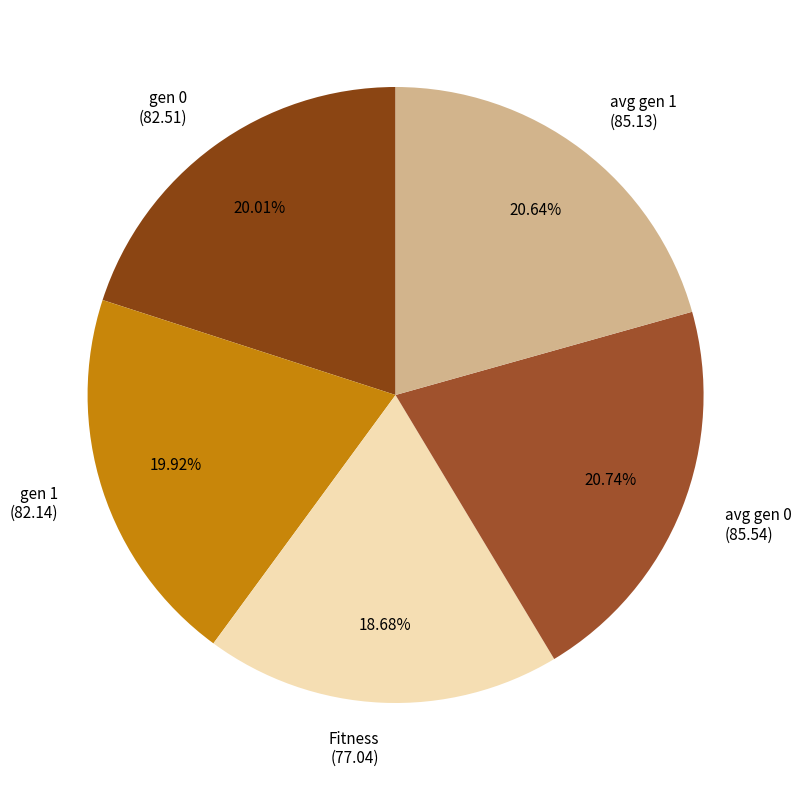

Combined, what portion of the pie is Fitness and gen 1?

38.6%